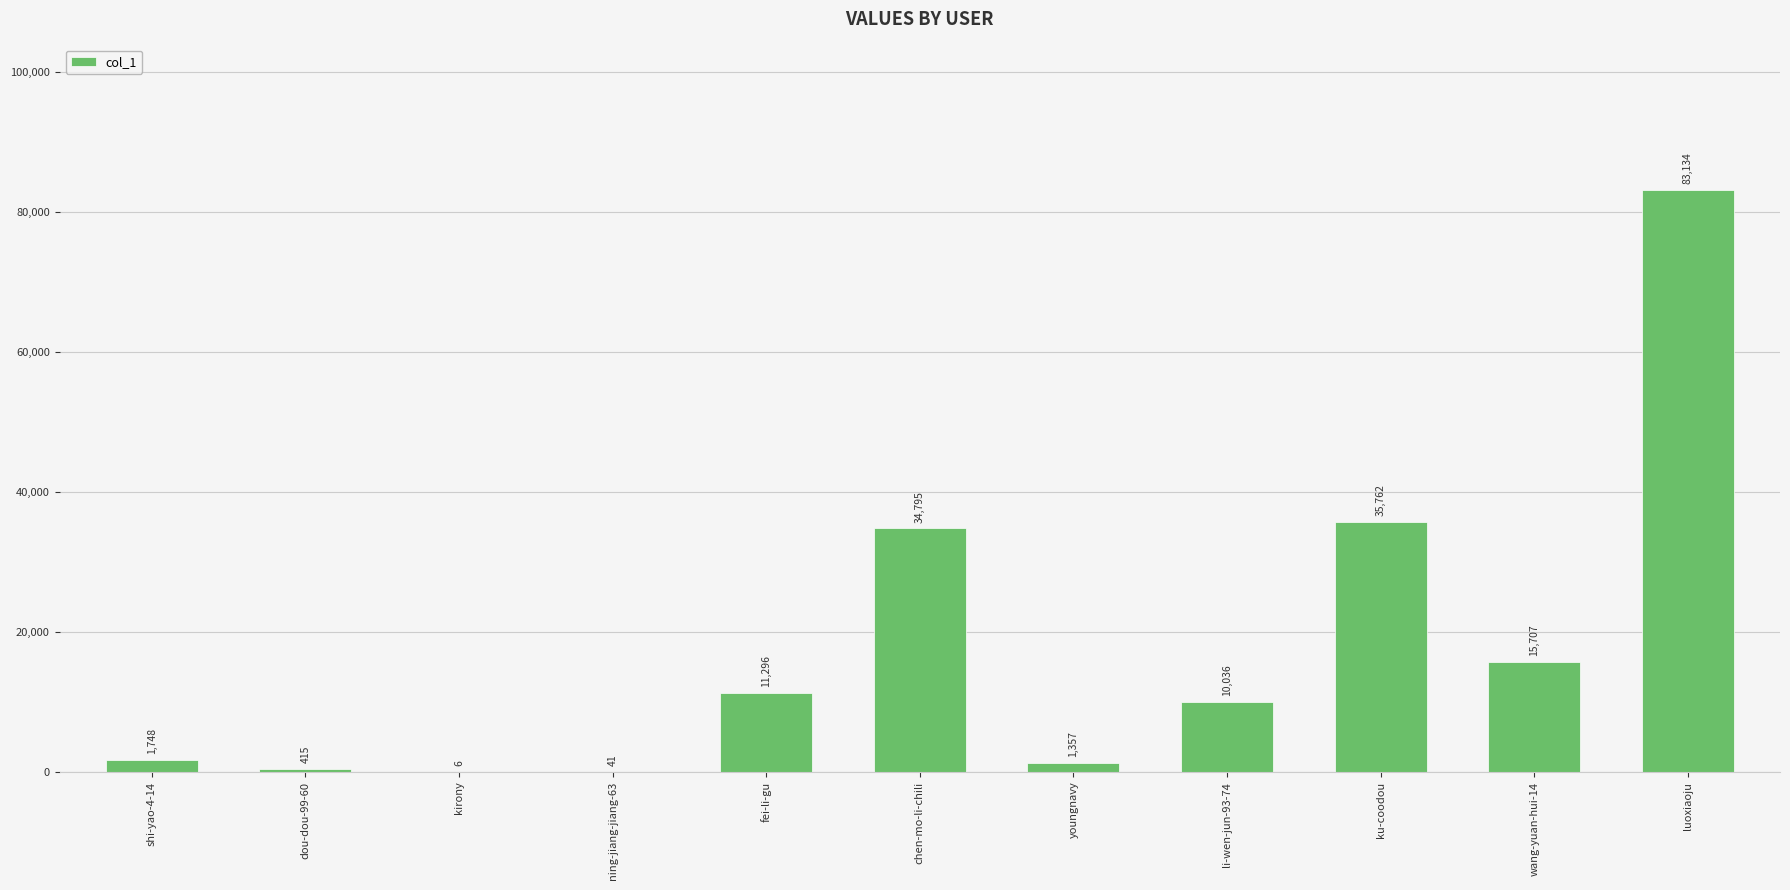

The value at wang-yuan-hui-14 is 24851. True or false?

False